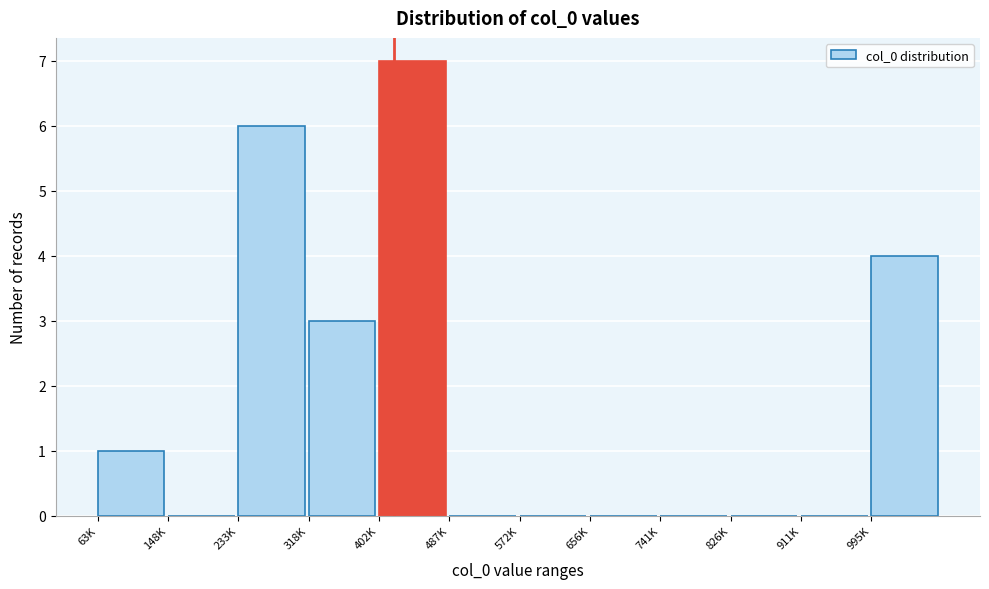

Reading right to left, what are all the values shown in this chart?

995K=4	911K=0	826K=0	741K=0	656K=0	572K=0	487K=0	402K=7	318K=3	233K=6	148K=0	63K=1